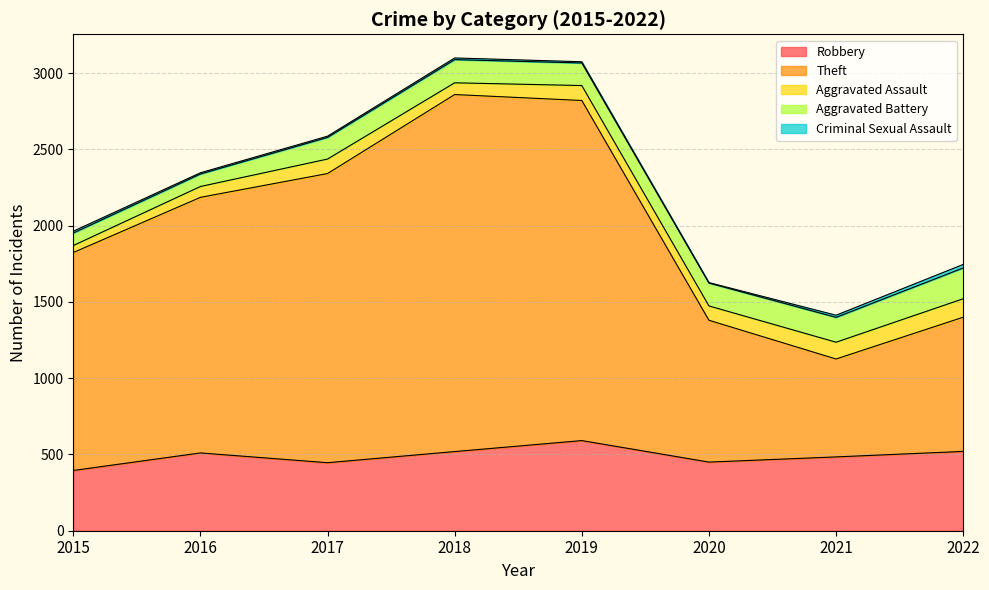

What is the average value of the Robbery series?

489